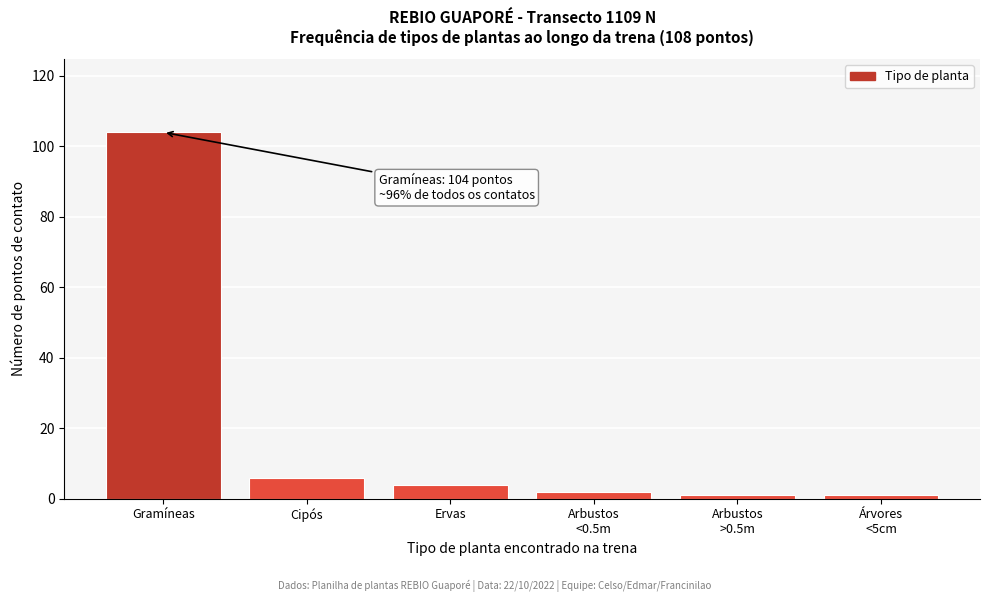

Reading left to right, what are all the values shown in this chart?

104	6	4	2	1	1